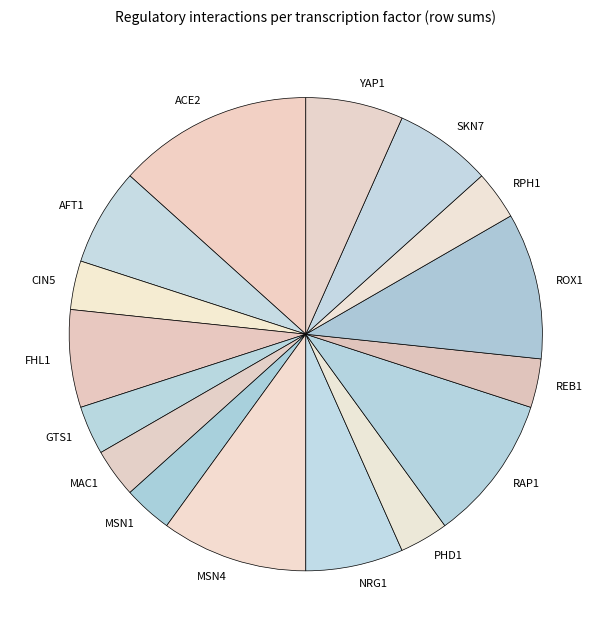

How many segments does this pie chart have?

16